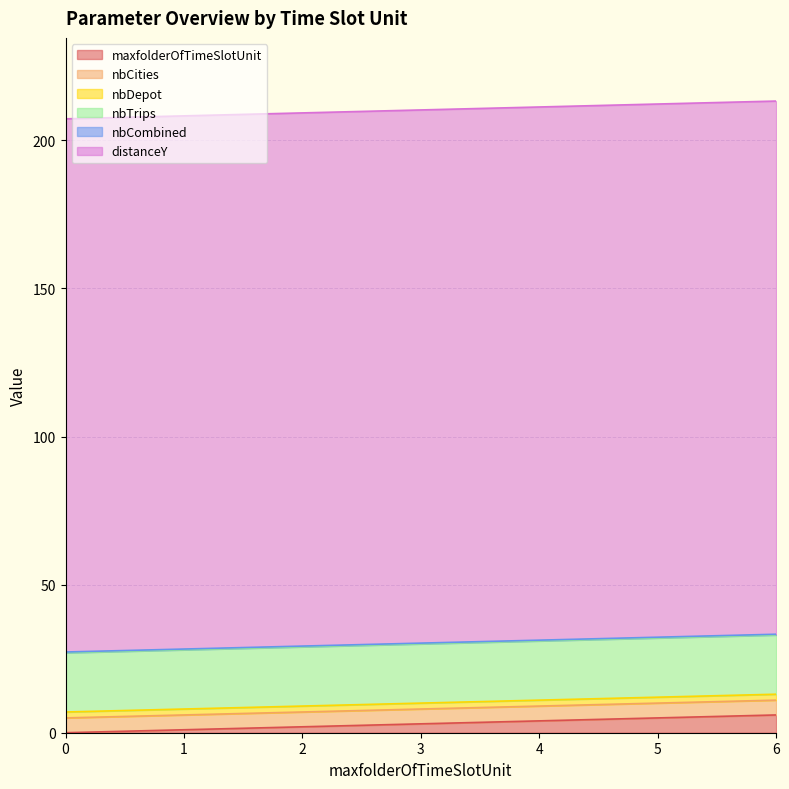

Reading right to left, what are all the values shown in this chart?

maxfolderOfTimeSlotUnit: 6.0	5.0	4.0	3.0	2.0	1.0	0.0
nbCities: 5.0	5.0	5.0	5.0	5.0	5.0	5.0
nbDepot: 2.0	2.0	2.0	2.0	2.0	2.0	2.0
nbTrips: 20.0	20.0	20.0	20.0	20.0	20.0	20.0
nbCombined: 0.2	0.2	0.2	0.2	0.2	0.2	0.2
distanceY: 180.0	180.0	180.0	180.0	180.0	180.0	180.0